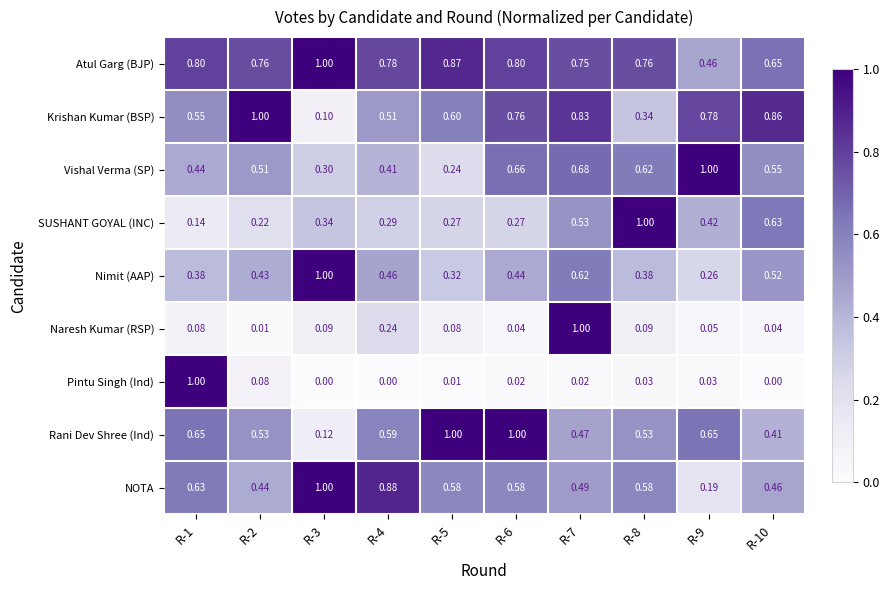

Is the value of Rani Dev Shree (Ind) at R-6 greater than the value of Krishan Kumar (BSP) at R-4?

Yes